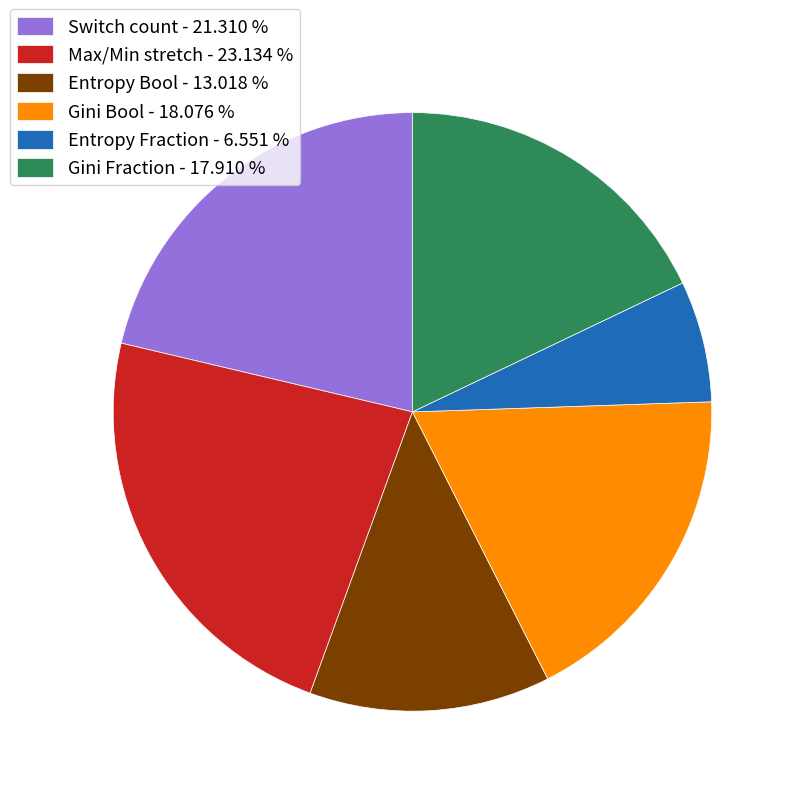

What is the largest slice in the pie chart?

Max/Min stretch - 23.134 %